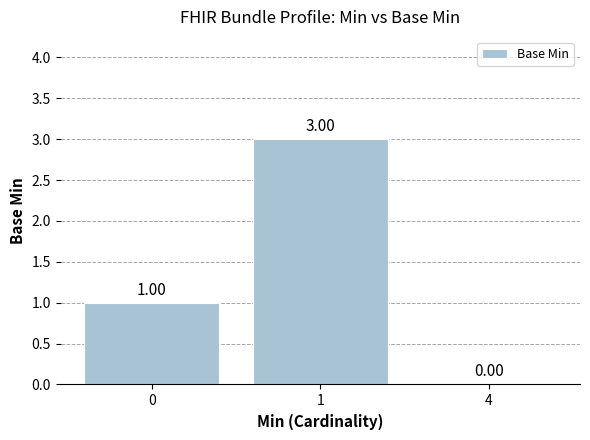

Reading left to right, transcribe all the data shown in this chart.

0=1	1=3	4=0